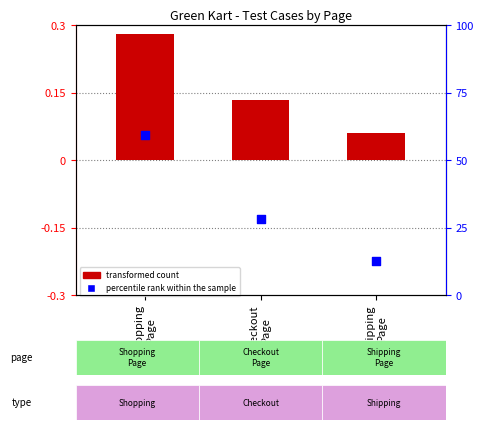

At how many categories does at least one series exceed 54?

1